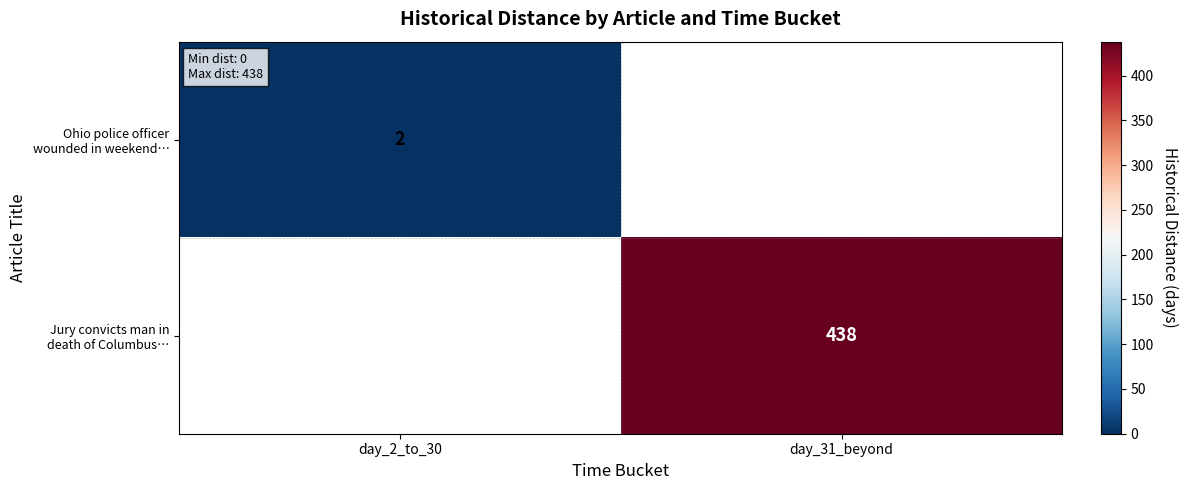

Count the number of data series in this chart.

2